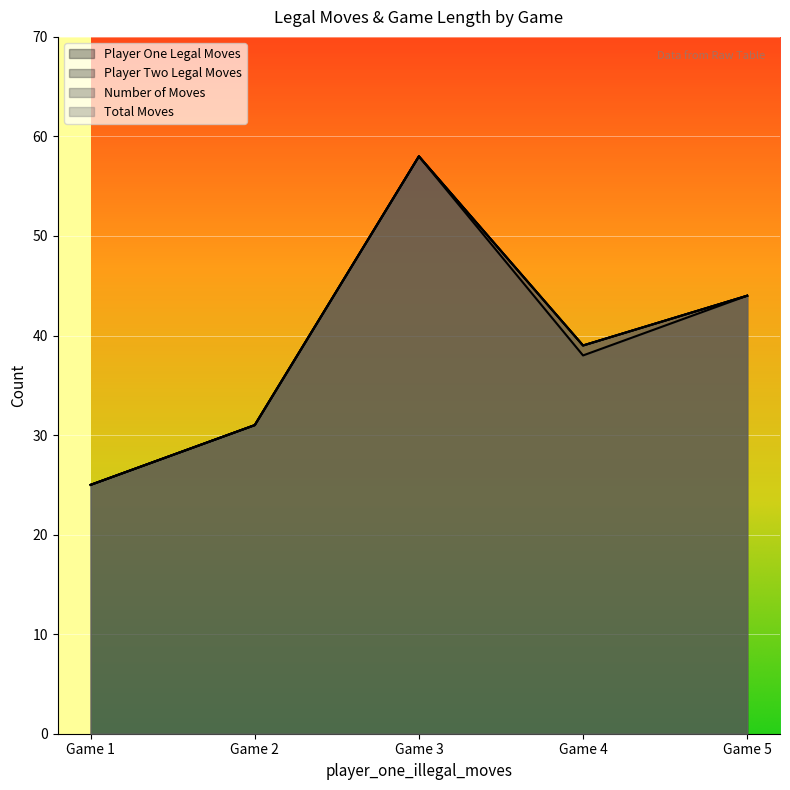

In time_taken, how many points are lower than both neighbors (excluding endpoints)?

1